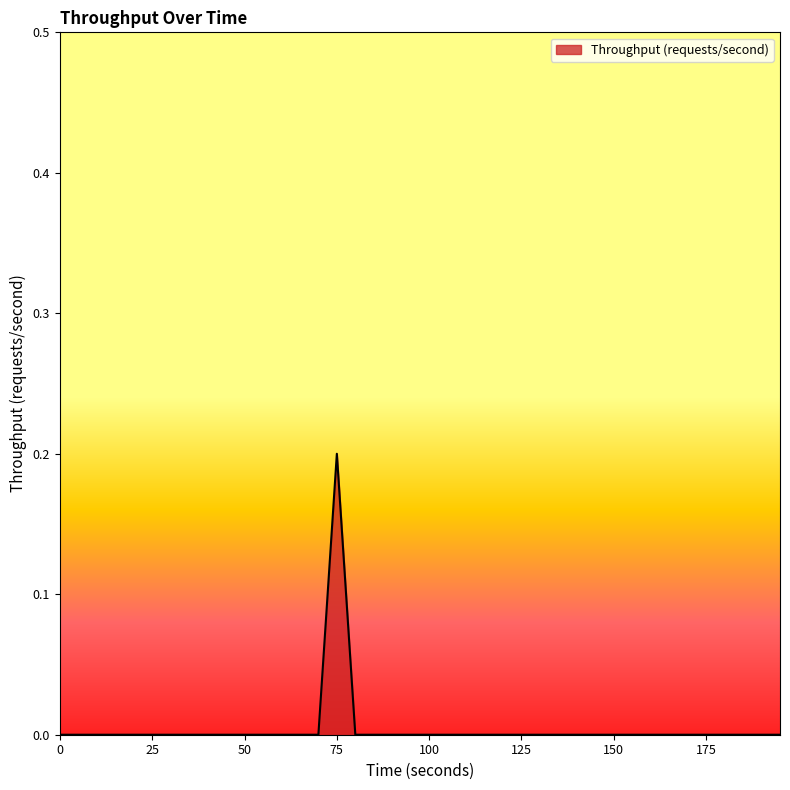

List the labels in order of value, largest first.

75.0, 0.0, 5.0, 10.0, 15.0, 20.0, 25.0, 30.0, 35.0, 40.0, 45.0, 50.0, 55.0, 60.0, 65.0, 70.0, 80.0, 85.0, 90.0, 95.0, 100.0, 105.0, 110.0, 115.0, 120.0, 125.0, 130.0, 135.0, 140.0, 145.0, 150.0, 155.0, 160.0, 165.0, 170.0, 175.0, 180.0, 185.0, 190.0, 195.0